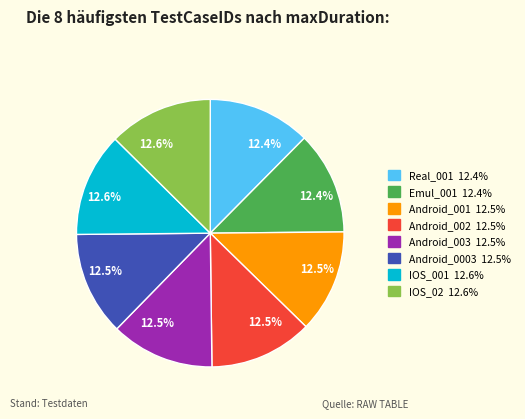

Does any single category account for the majority?

No